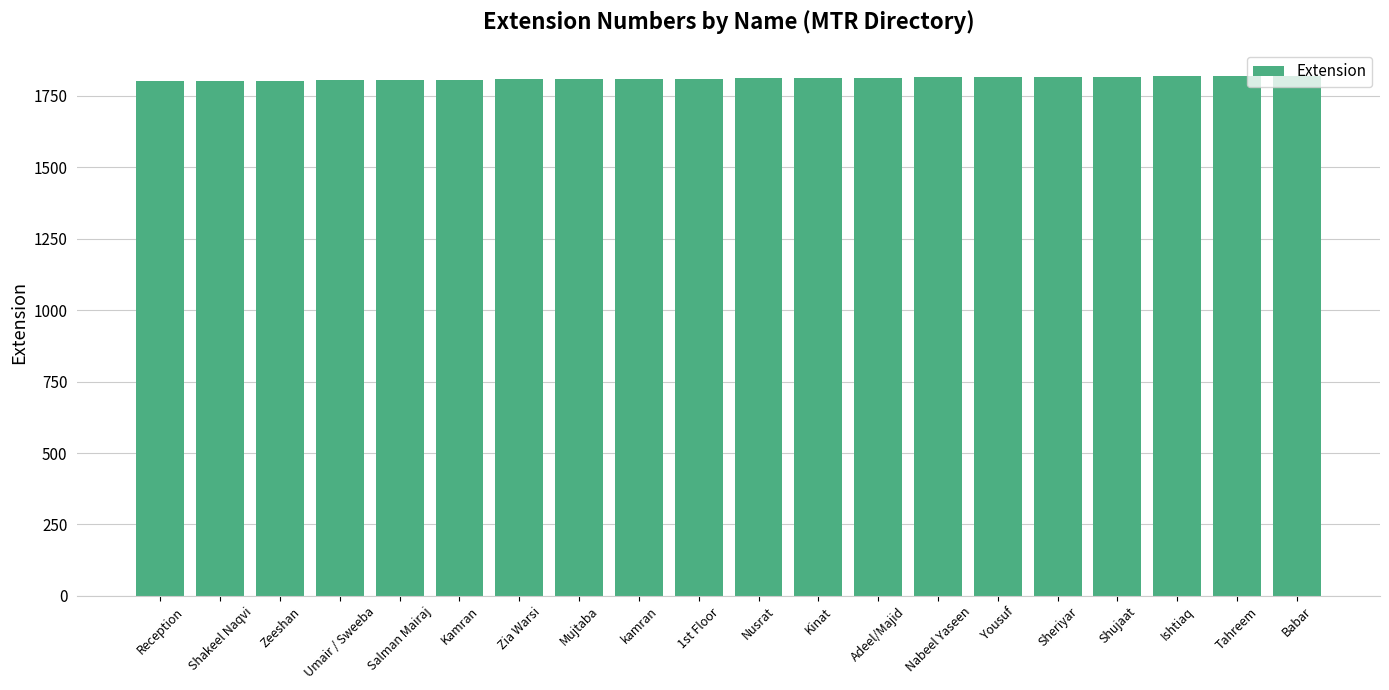

What is the ratio of the value at kamran to the value at Shakeel Naqvi?

1.0